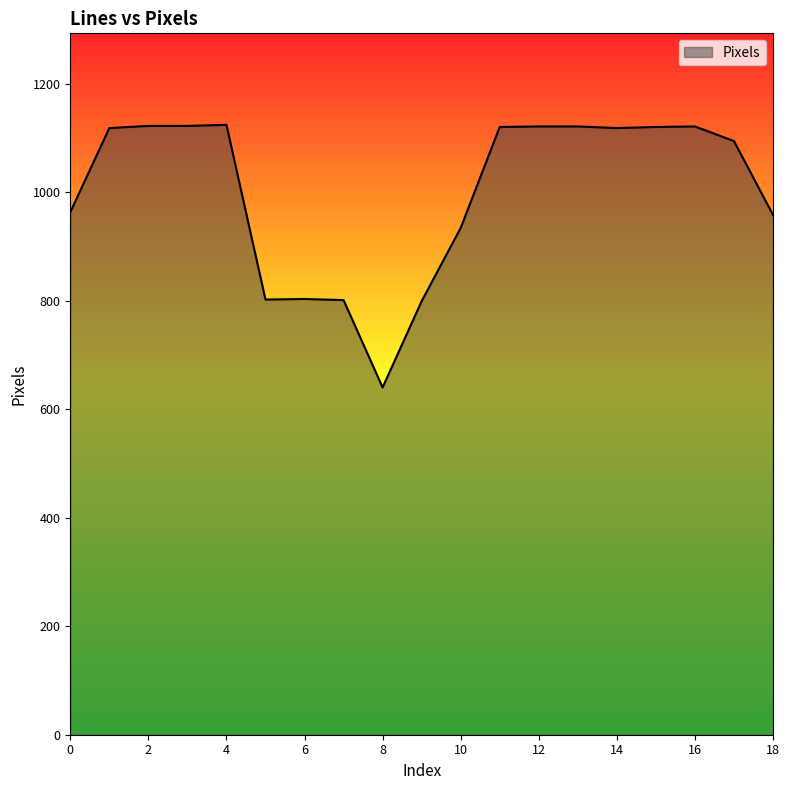

What is the difference between the maximum and minimum values?

484